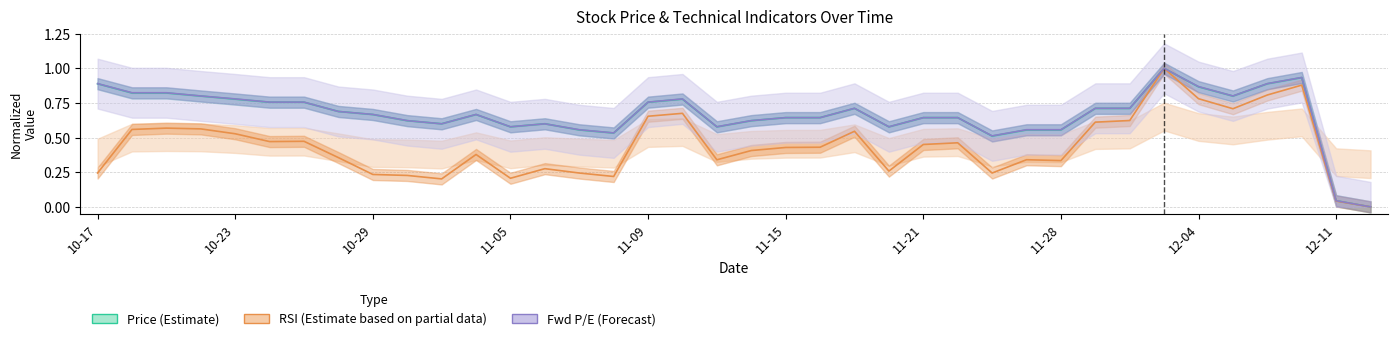

In Price (Estimate), how many points are lower than both neighbors (excluding endpoints)?

7